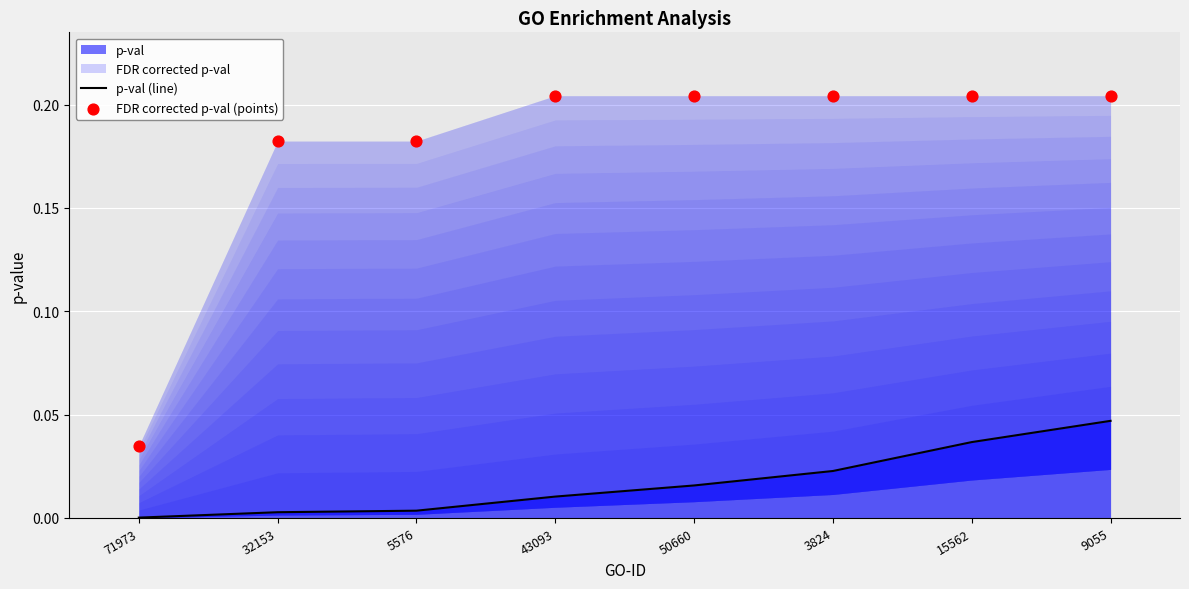

The value of p-val (line) at 15562 is 0.1. True or false?

False